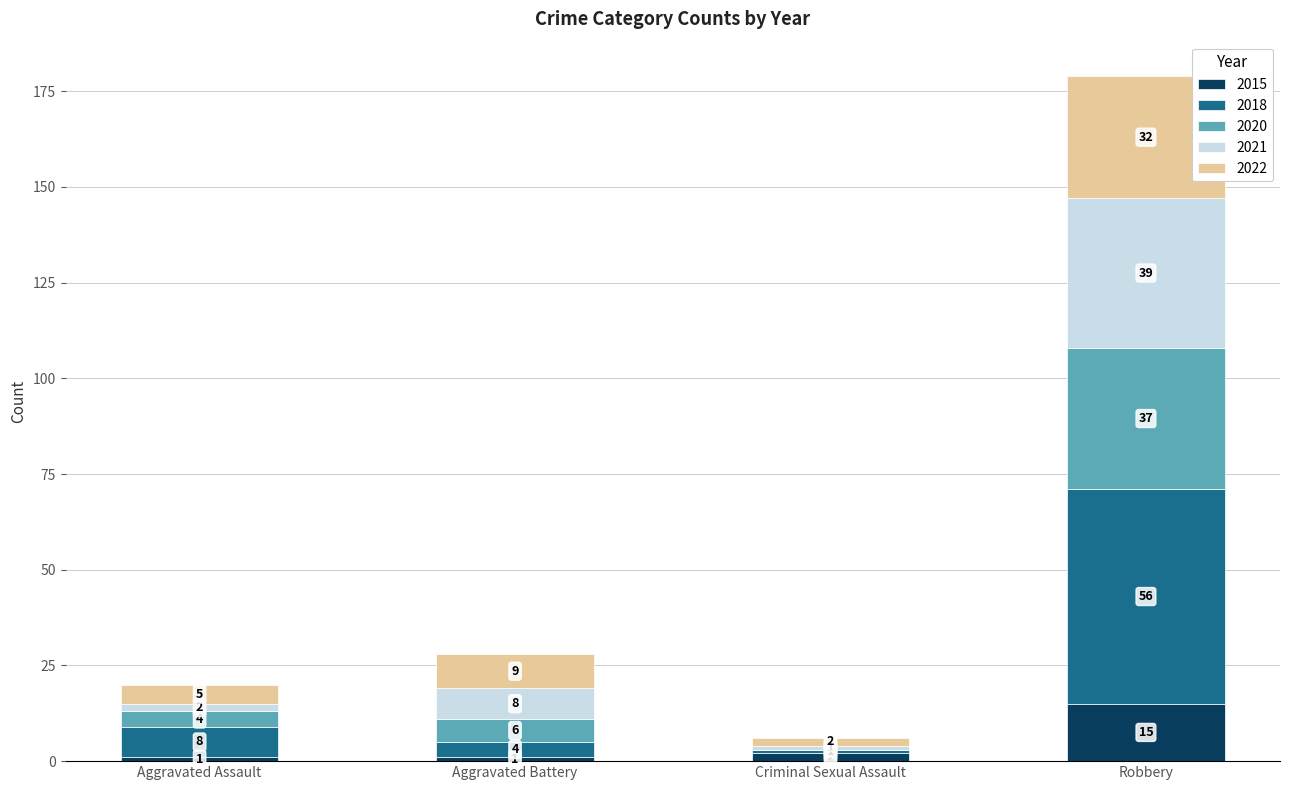

The 2015 series shows 1 at Aggravated Battery. True or false?

True